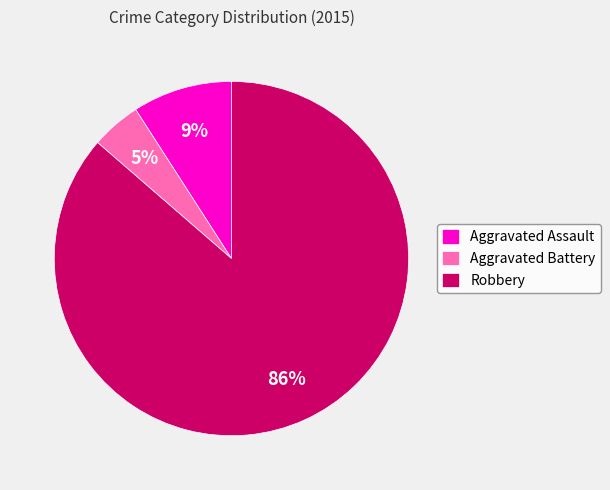

How many segments does this pie chart have?

3